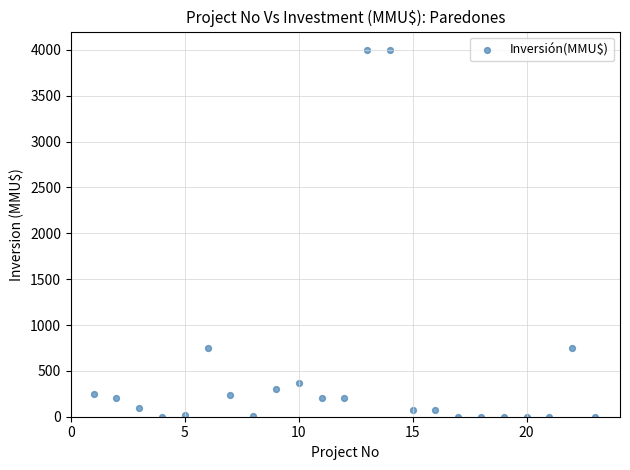

What is the range of X values (max minus min)?

22